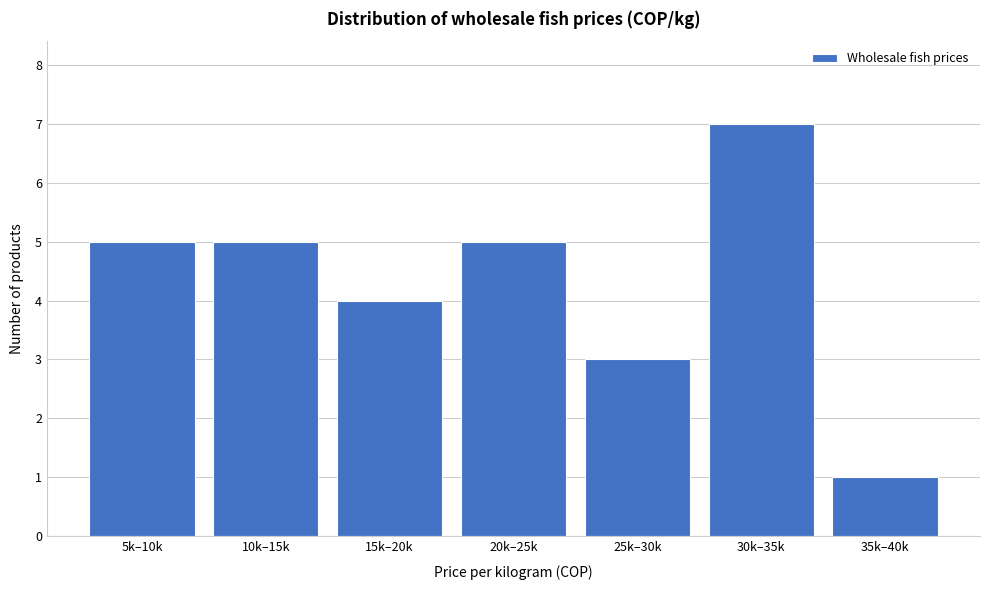

Reading left to right, extract all data points from this chart.

5	5	4	5	3	7	1